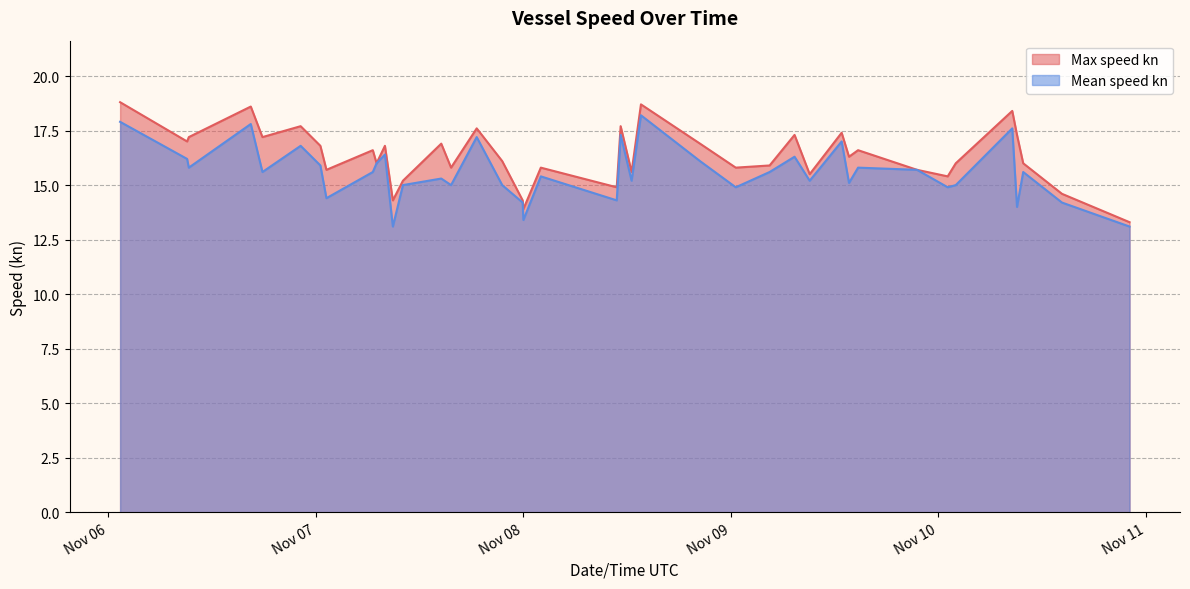

At how many categories does at least one series exceed 13?

40